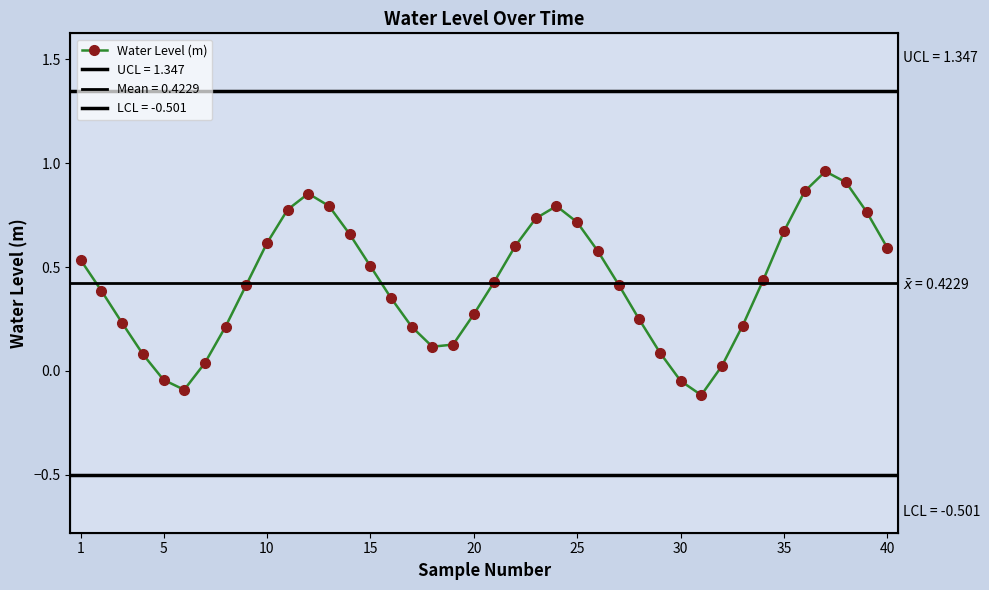

How many interior local valleys (lower than both neighbors) does the data have?

3